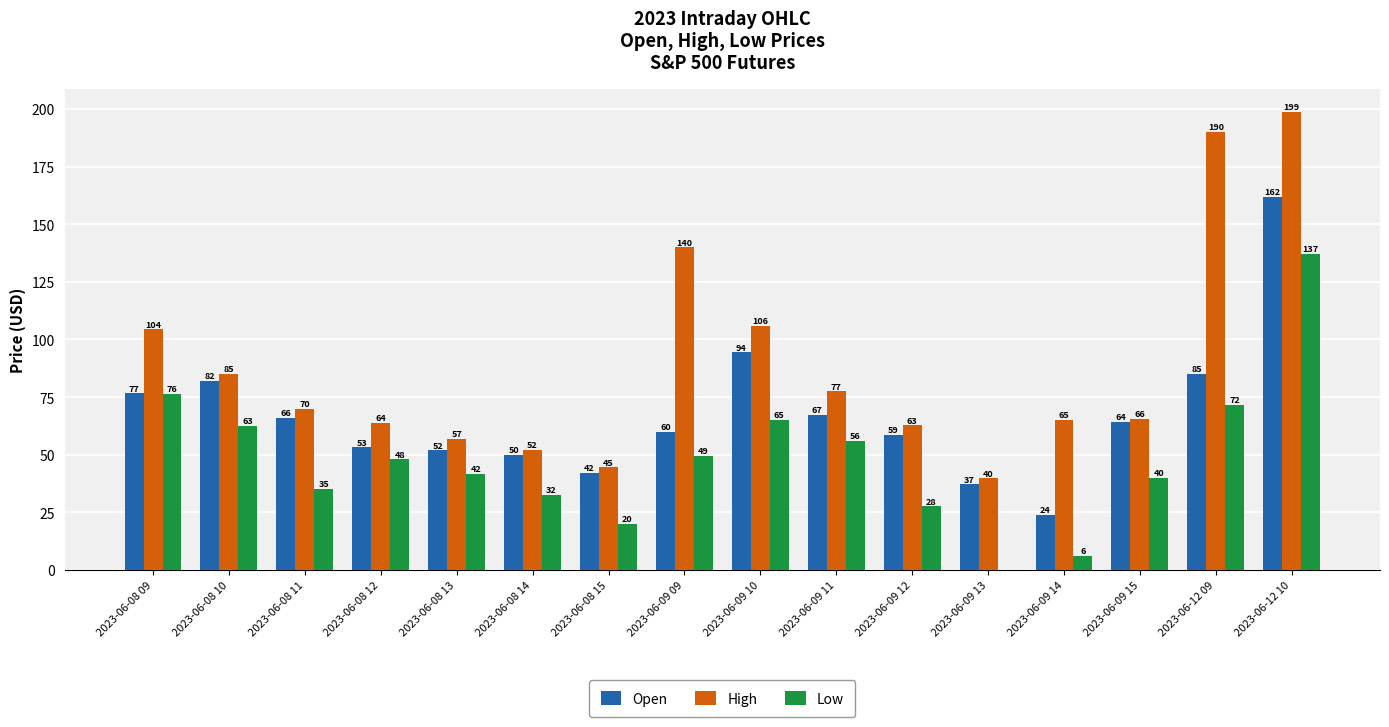

At which category is the sum across all series the highest?

2023-06-12 10